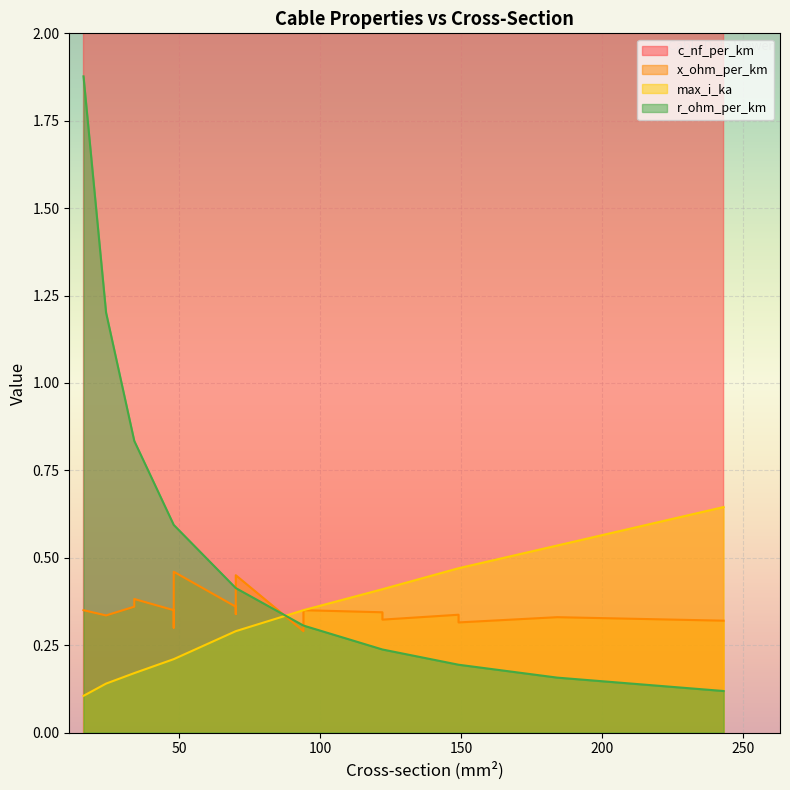

What is the average value of the max_i_ka series?

0.3